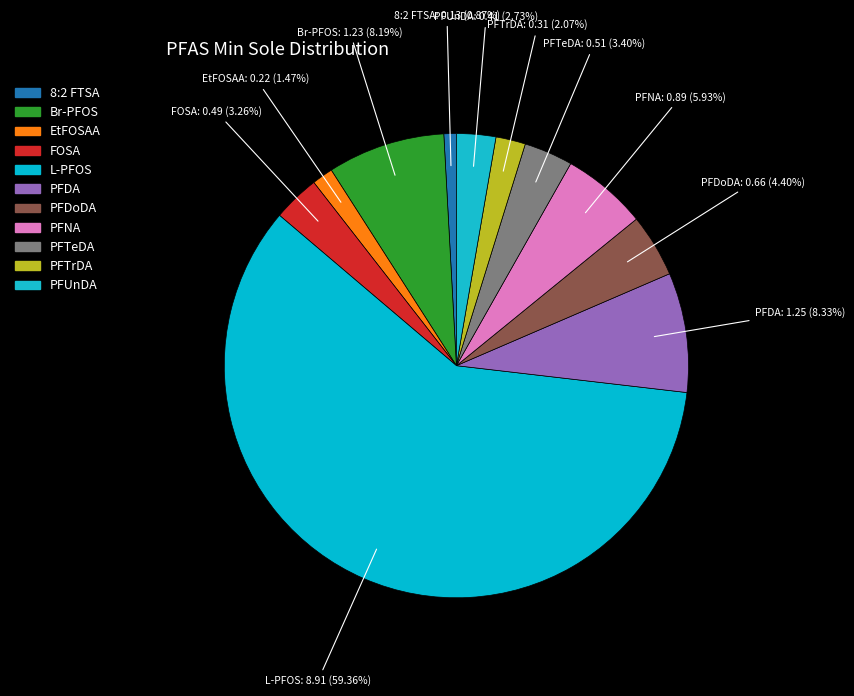

To the nearest percent, what portion does PFNA represent?

6%